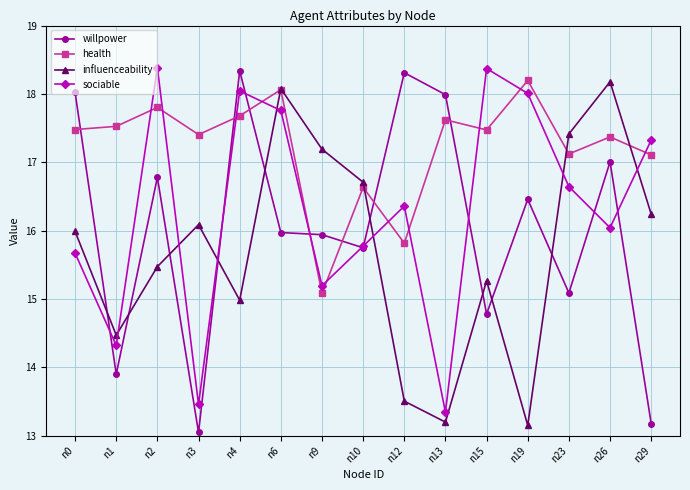

Is it true that sociable equals 18.0 at n19?

True